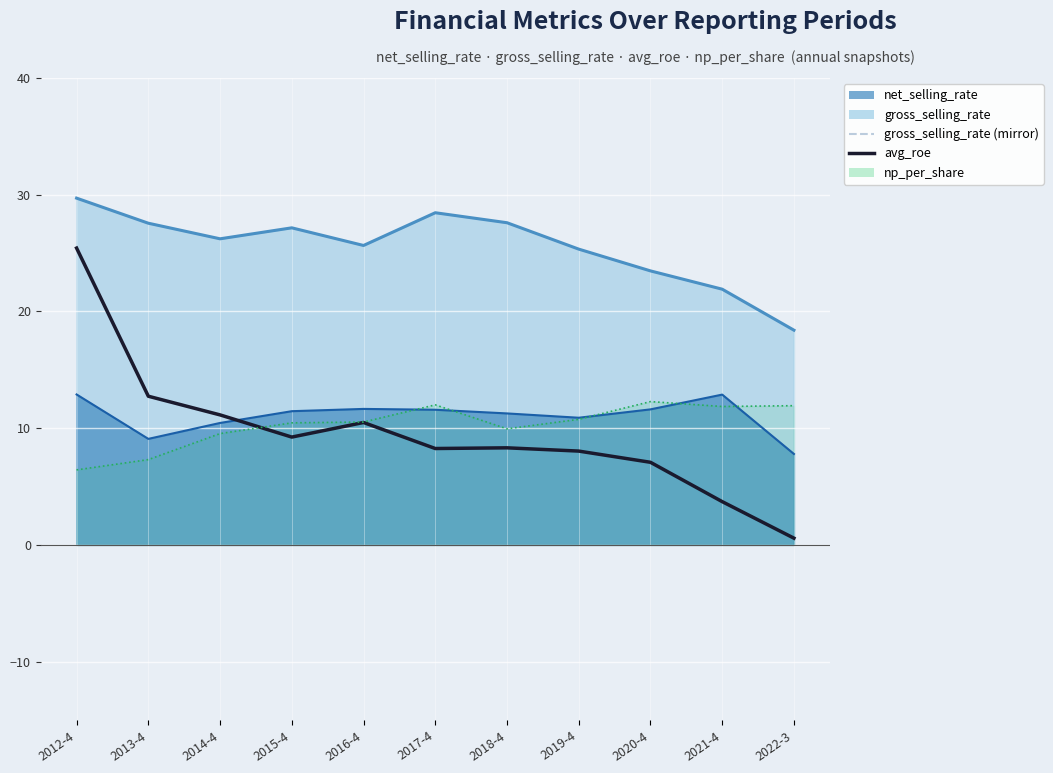

At which category does avg_roe reach its first local valley?

2015-4